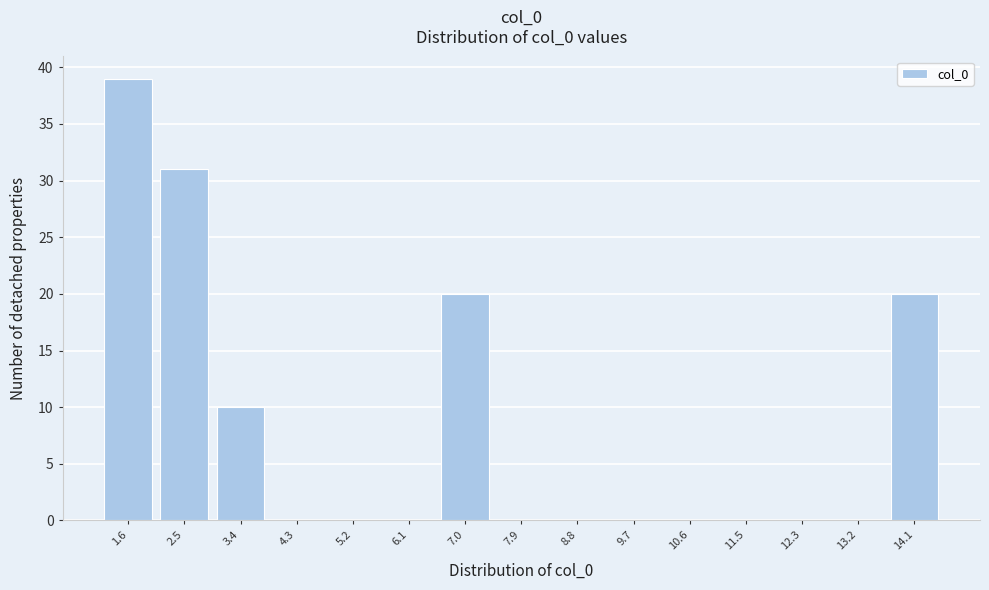

Reading left to right, list every bar in this chart as the range it spans on the x-axis followed by its height. Neither the bar edges nor the heights are printed on the chart, so give them approximately, as read against the axes.

1.1 to 2.0: 39
2.0 to 2.9: 31
2.9 to 3.8: 10
3.8 to 4.7: 0
4.7 to 5.6: 0
5.6 to 6.5: 0
6.5 to 7.4: 20
7.4 to 8.3: 0
8.3 to 9.2: 0
9.2 to 10.1: 0
10.1 to 11.0: 0
11.0 to 11.9: 0
11.9 to 12.8: 0
12.8 to 13.7: 0
13.7 to 14.6: 20